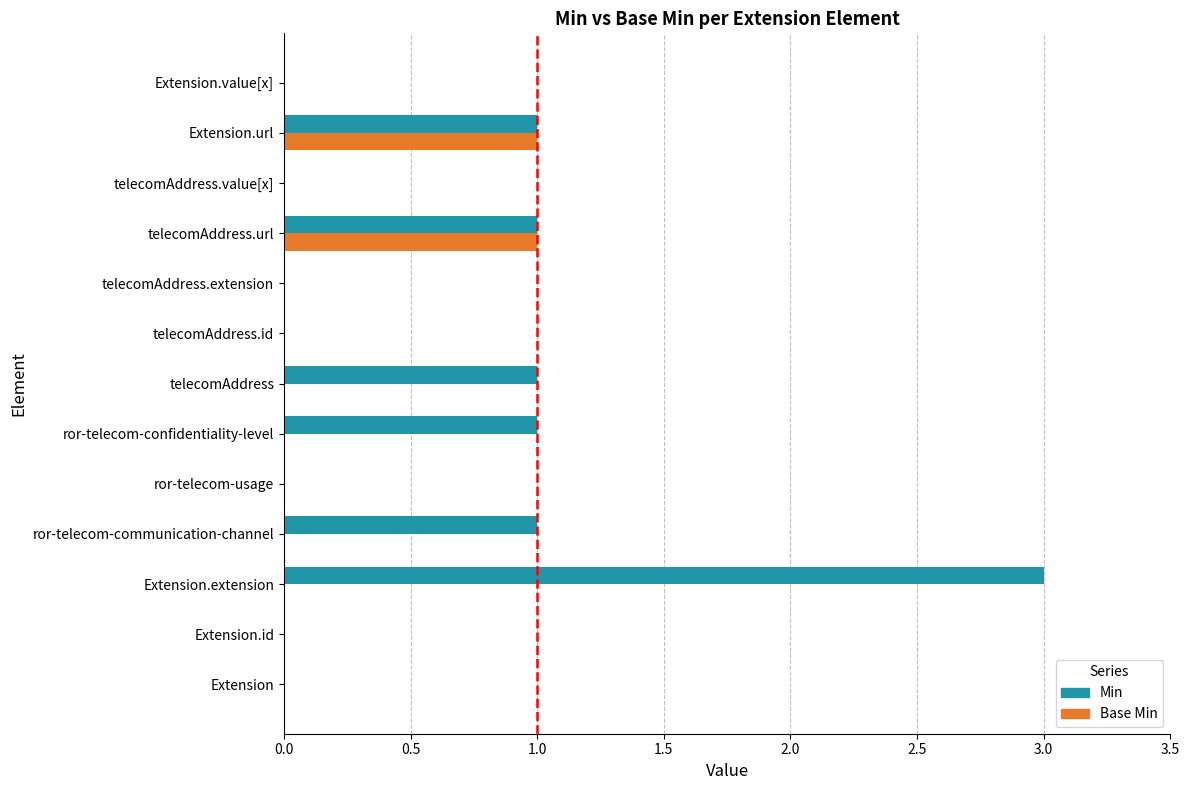

What is the sum of all Min values?

8